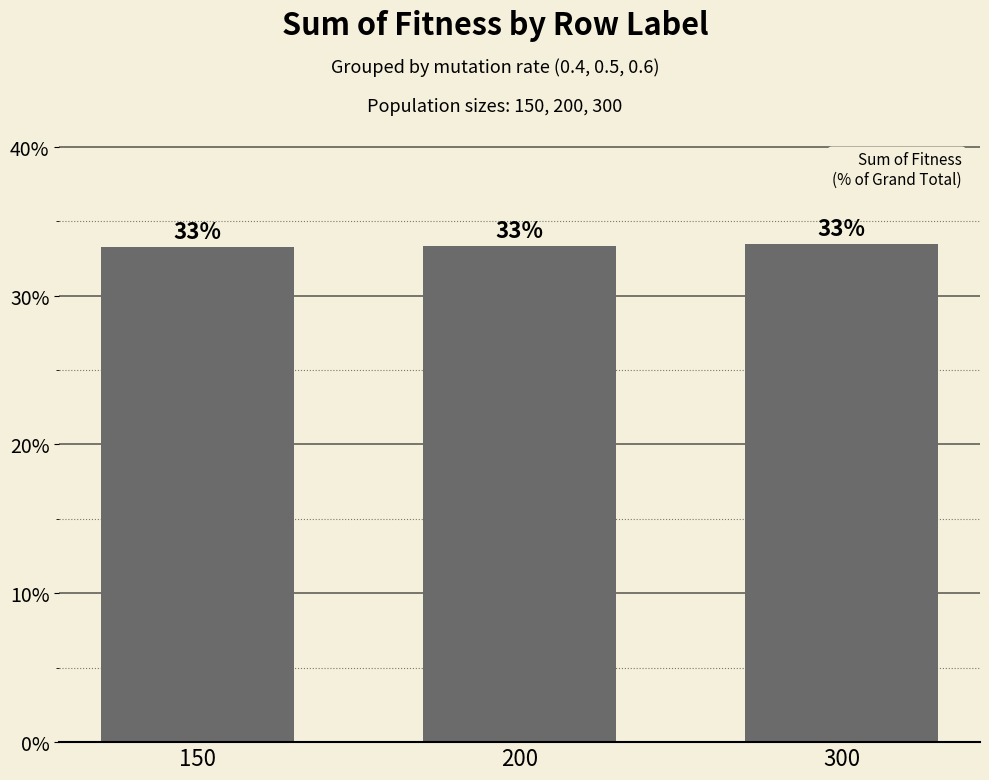

Is it true that the value at 300 is 58.2?

False